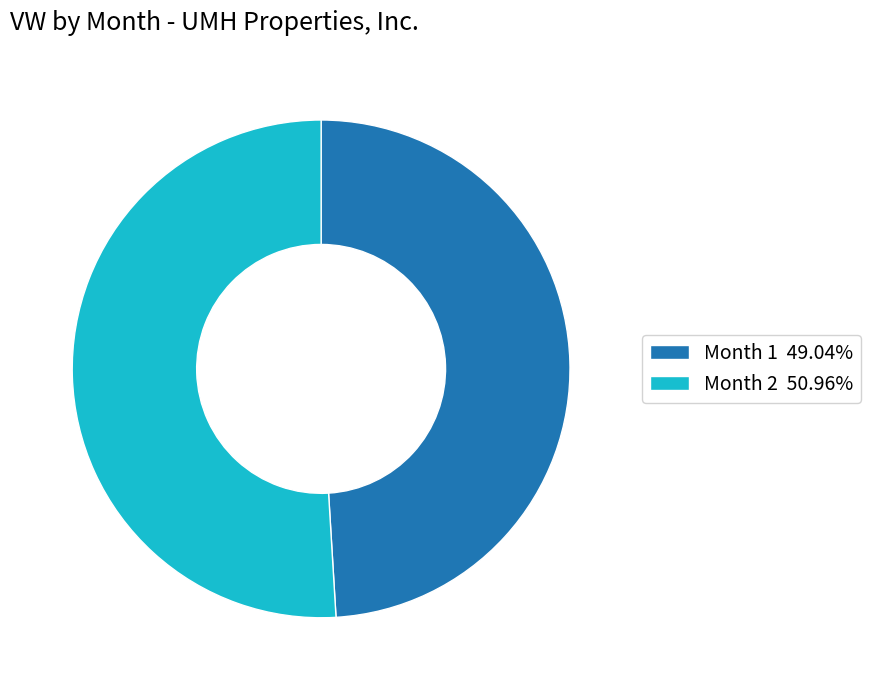

Is the sum of Month 2 50.96% and Month 1 49.04% greater than half?

Yes